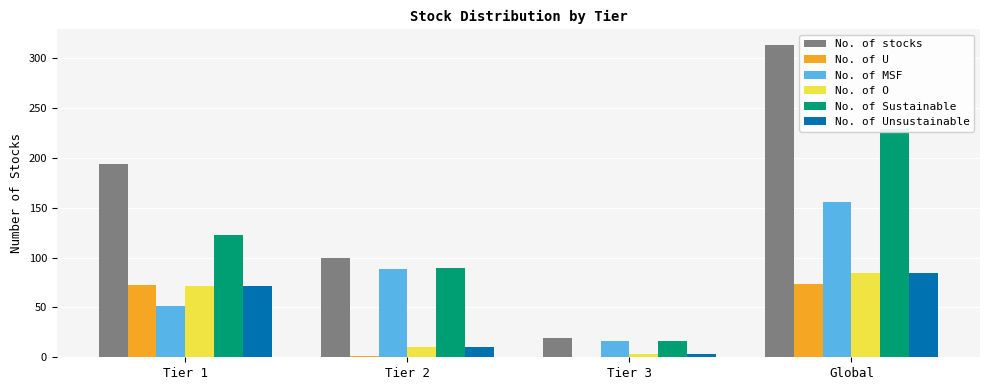

Which has a higher value, Tier 2 or Tier 3?

Tier 2